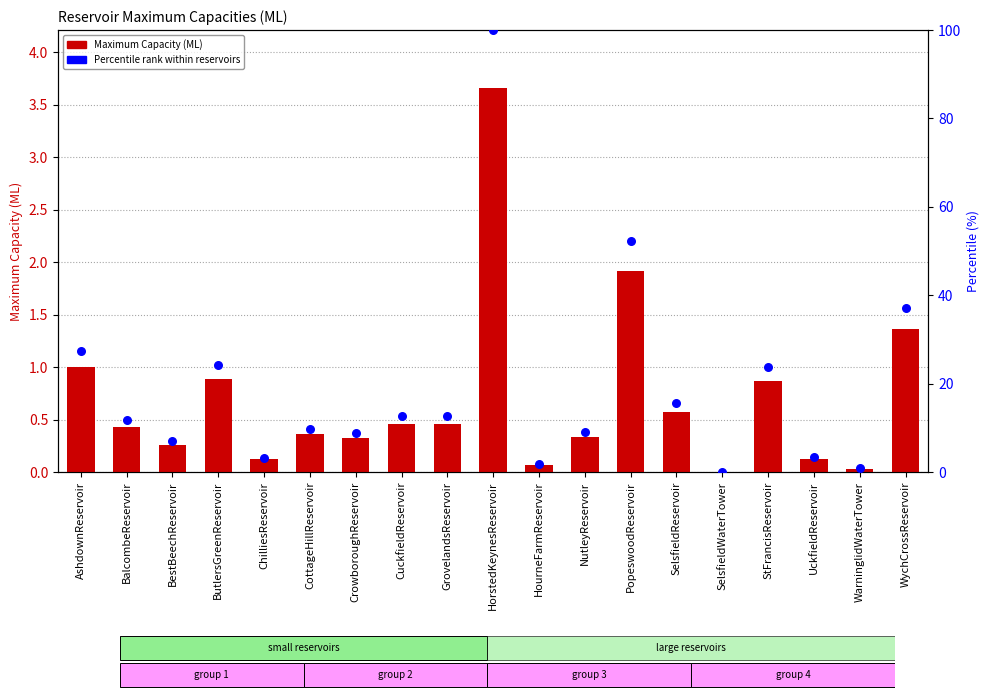

What are all the series names shown in the legend?

Maximum Capacity (ML), Percentile rank within reservoirs